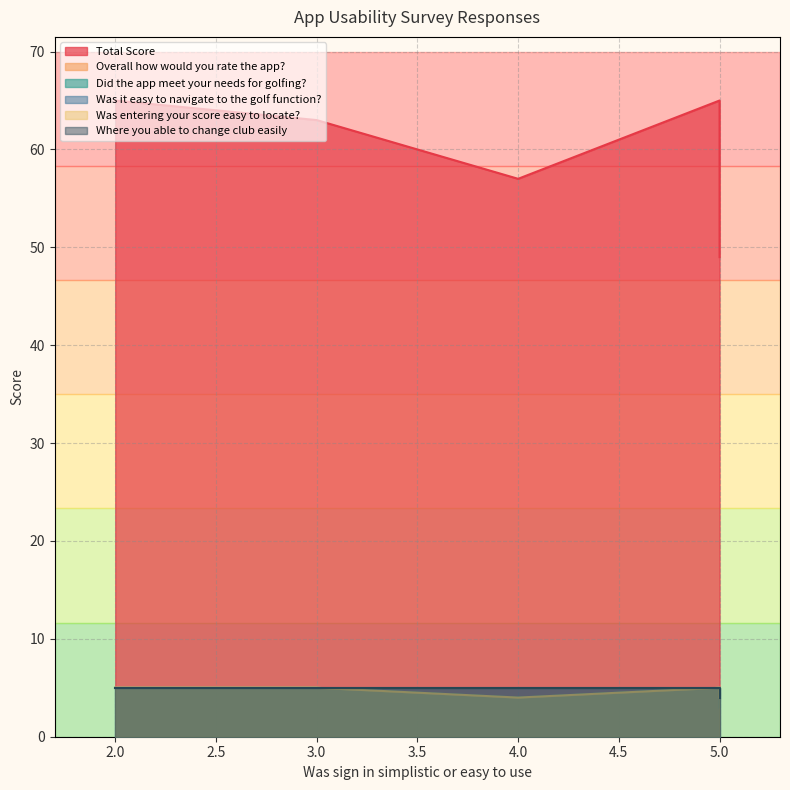

What is the spread (max minus min) of values at 5?

60